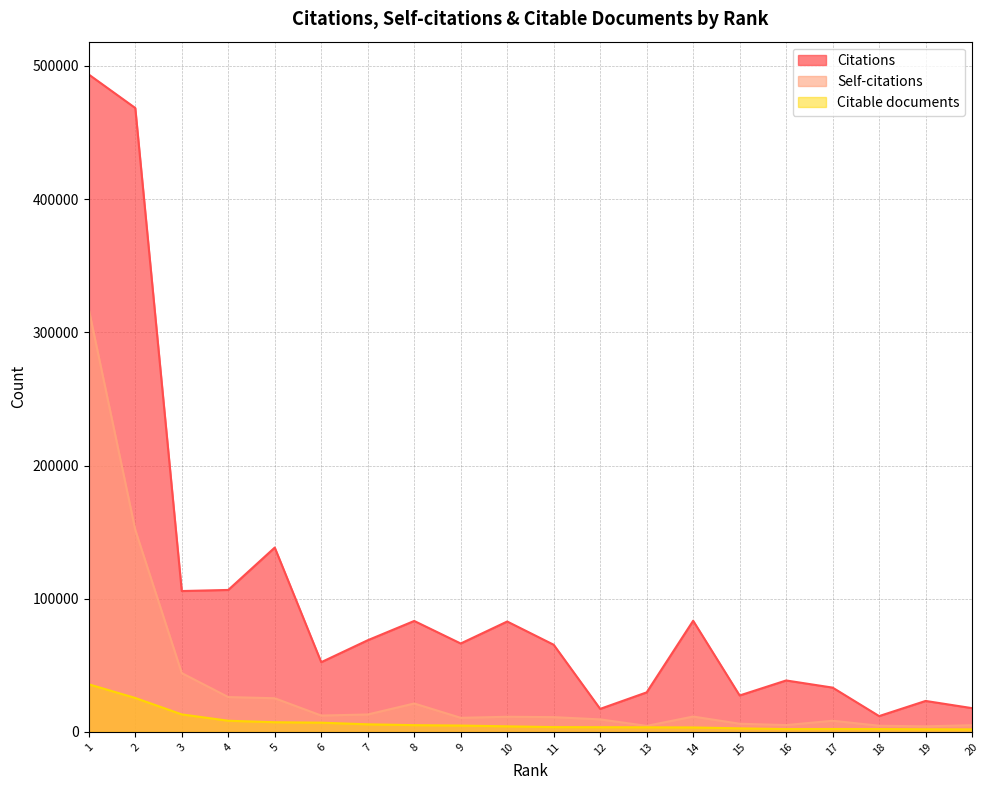

What is the sum of the Citations values at 13 and 20?

47515